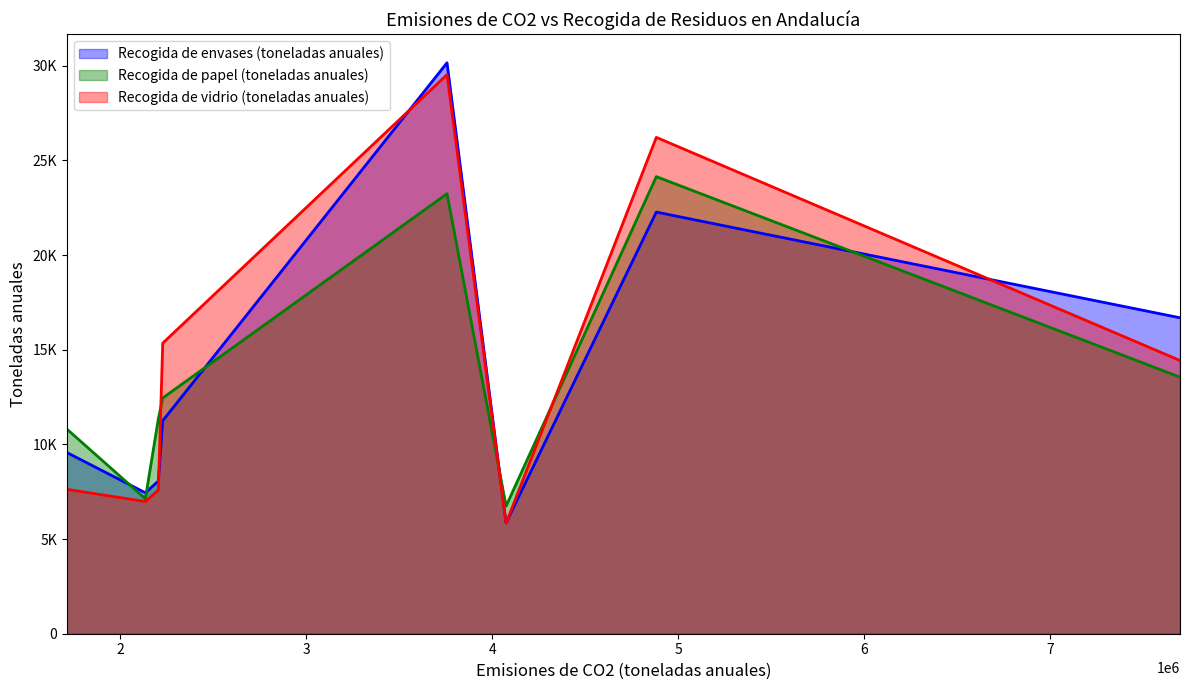

Which series ends up on top after the final intersection of Recogida de vidrio (toneladas anuales) and Recogida de envases (toneladas anuales)?

Recogida de envases (toneladas anuales)